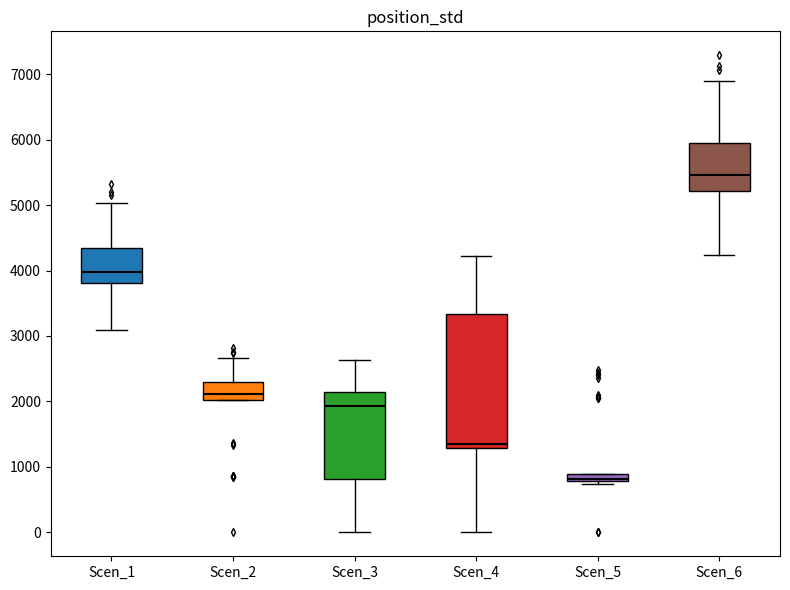

Where does the upper whisker of the box for Scen_6 end on the y-axis? The values are not printed on the chart, so give them approximately, as read against the axis.

6900